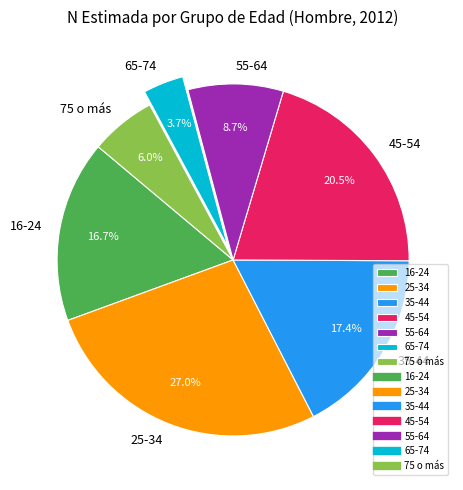

Does any single category account for the majority?

No